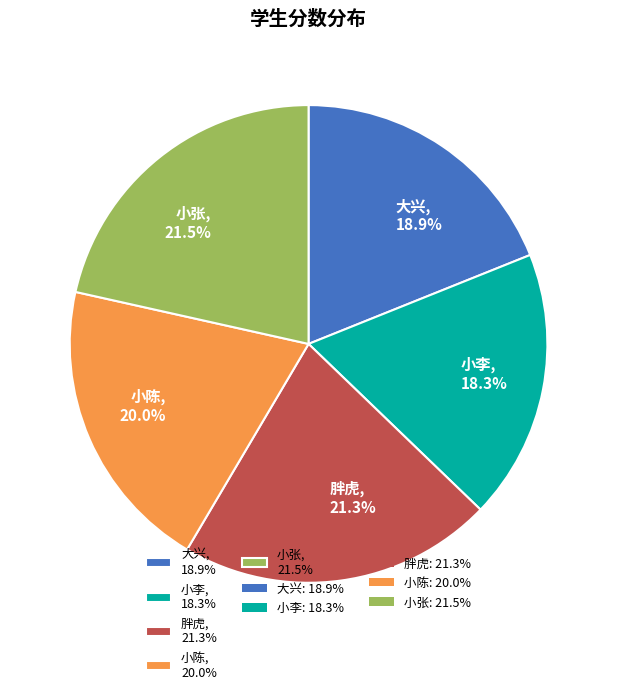

Approximately how many times larger is the value at 胖虎 compared to 小陈?

1.1